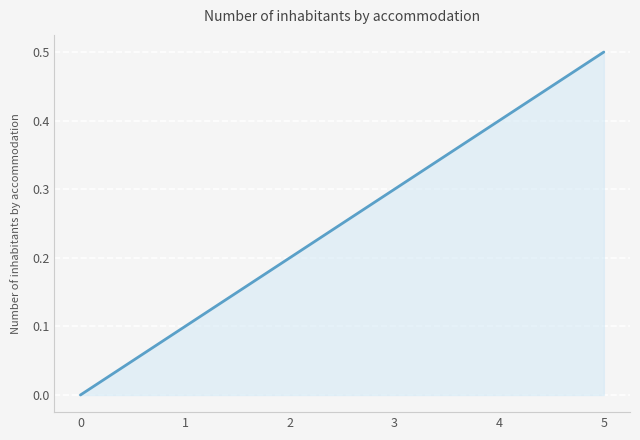

True or false: the data has more than 0 interior local peaks.

False